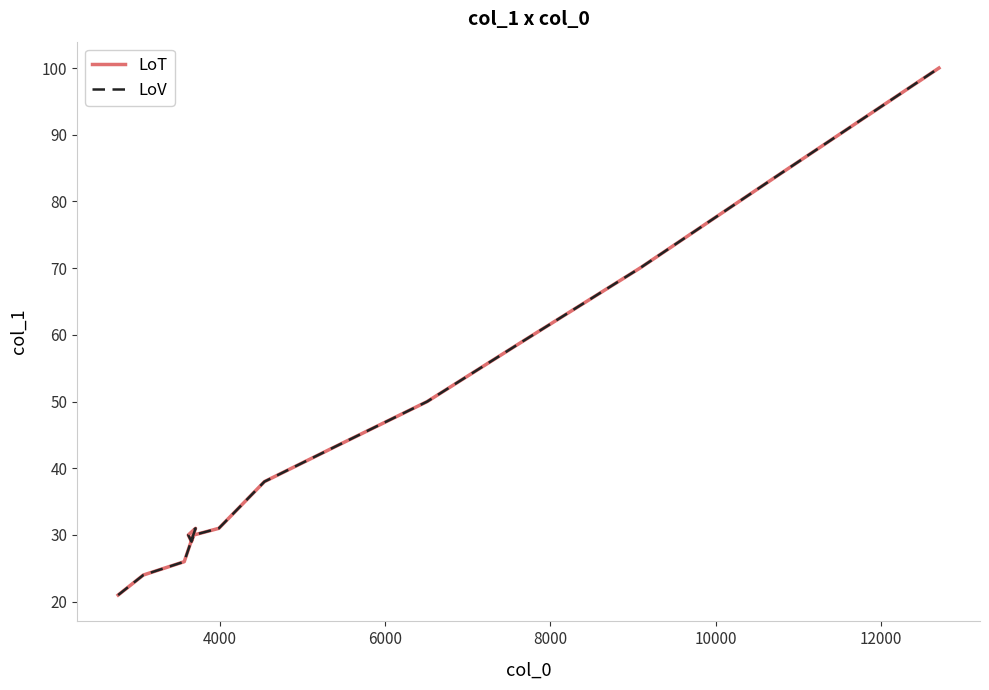

Is the value of LoV at 12000 greater than the value of LoT at 6000?

Yes